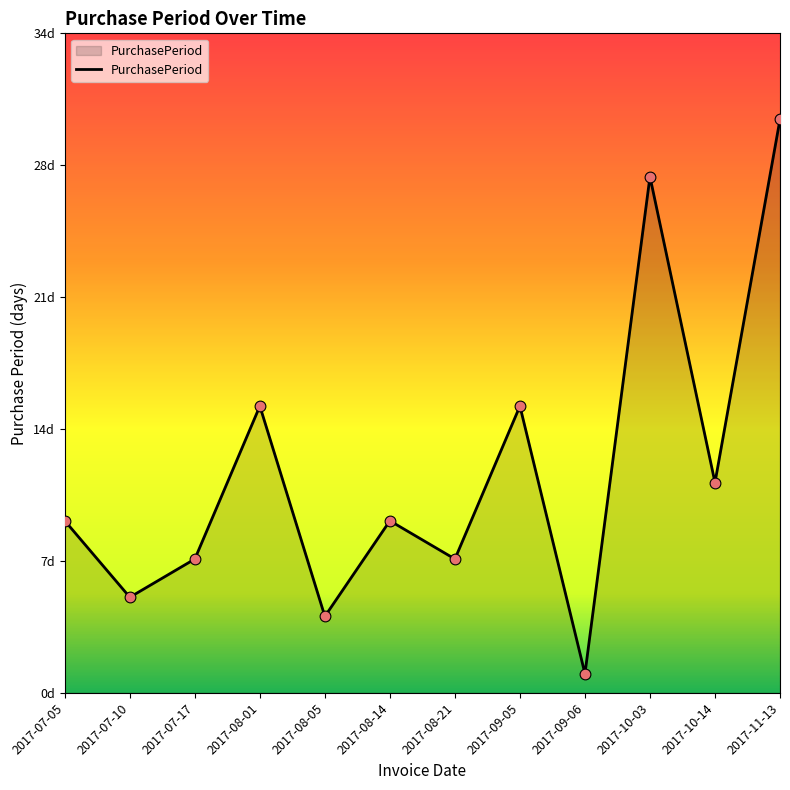

Between 2017-10-14 and 2017-11-13, which is larger?

2017-11-13